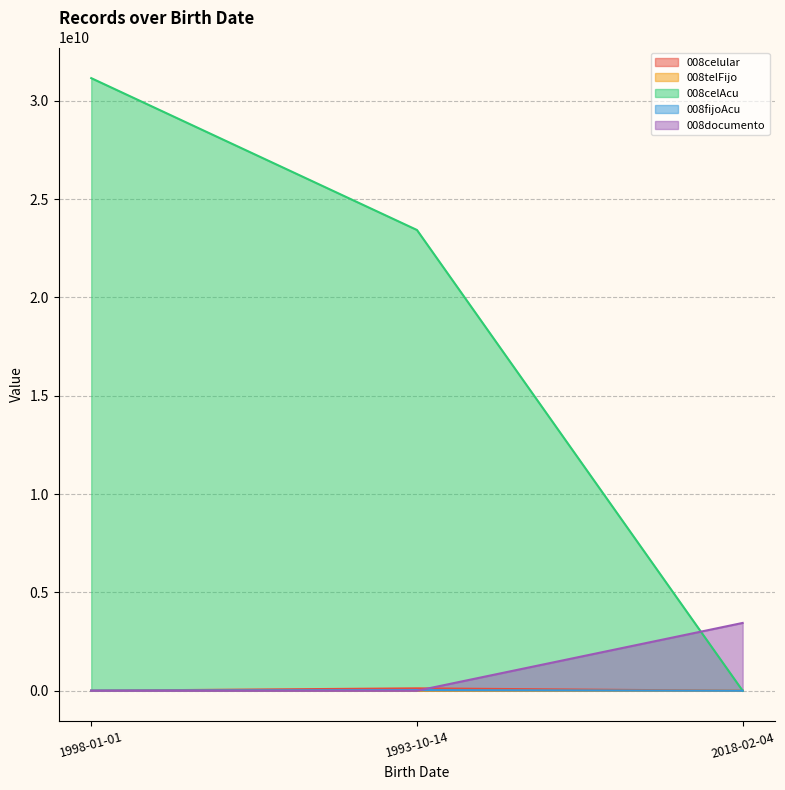

Reading left to right, list all the values displayed in this chart.

008celular: 3113000	123456654	3242
008telFijo: 12356	542434	8979
008celAcu: 31145734204	23426346346	767868
008fijoAcu: 12345684	34636346	897987
008documento: 123456	112233	3448568364